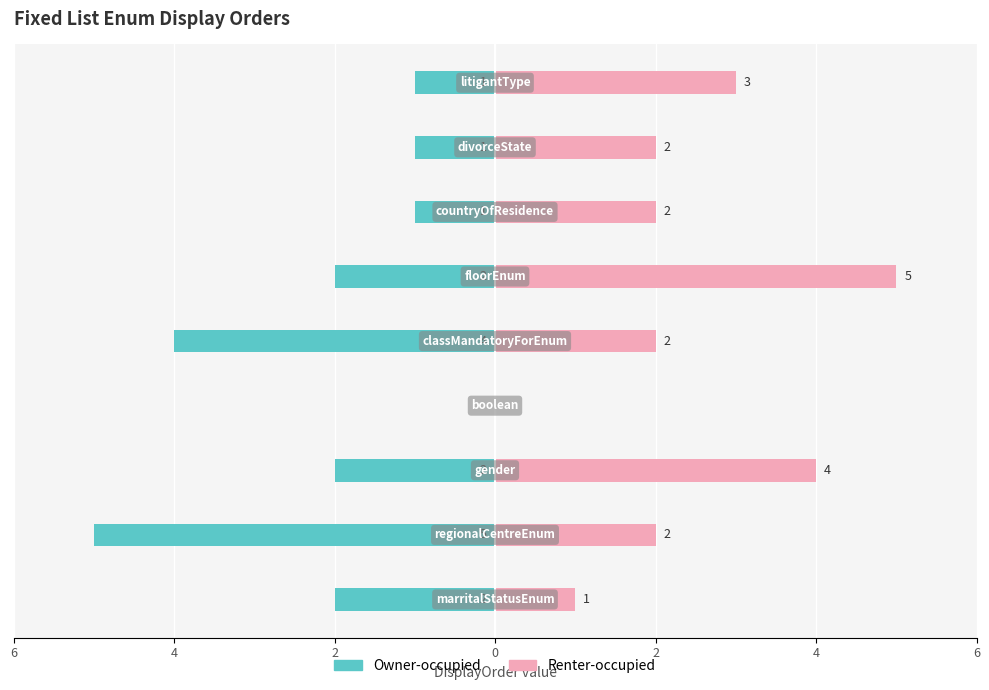

How many data points in Renter-occupied are above 2?

3